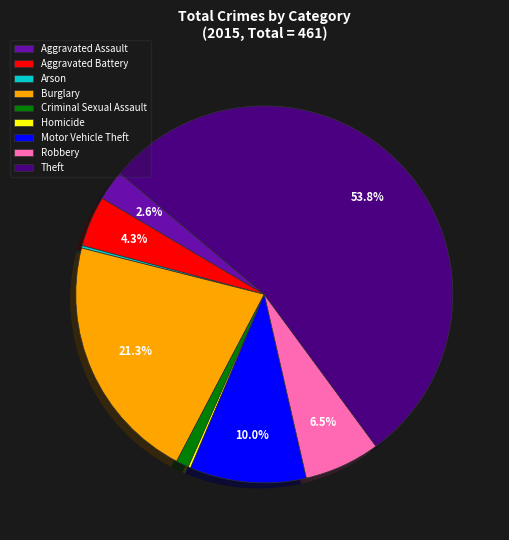

Which slice is the largest?

Theft